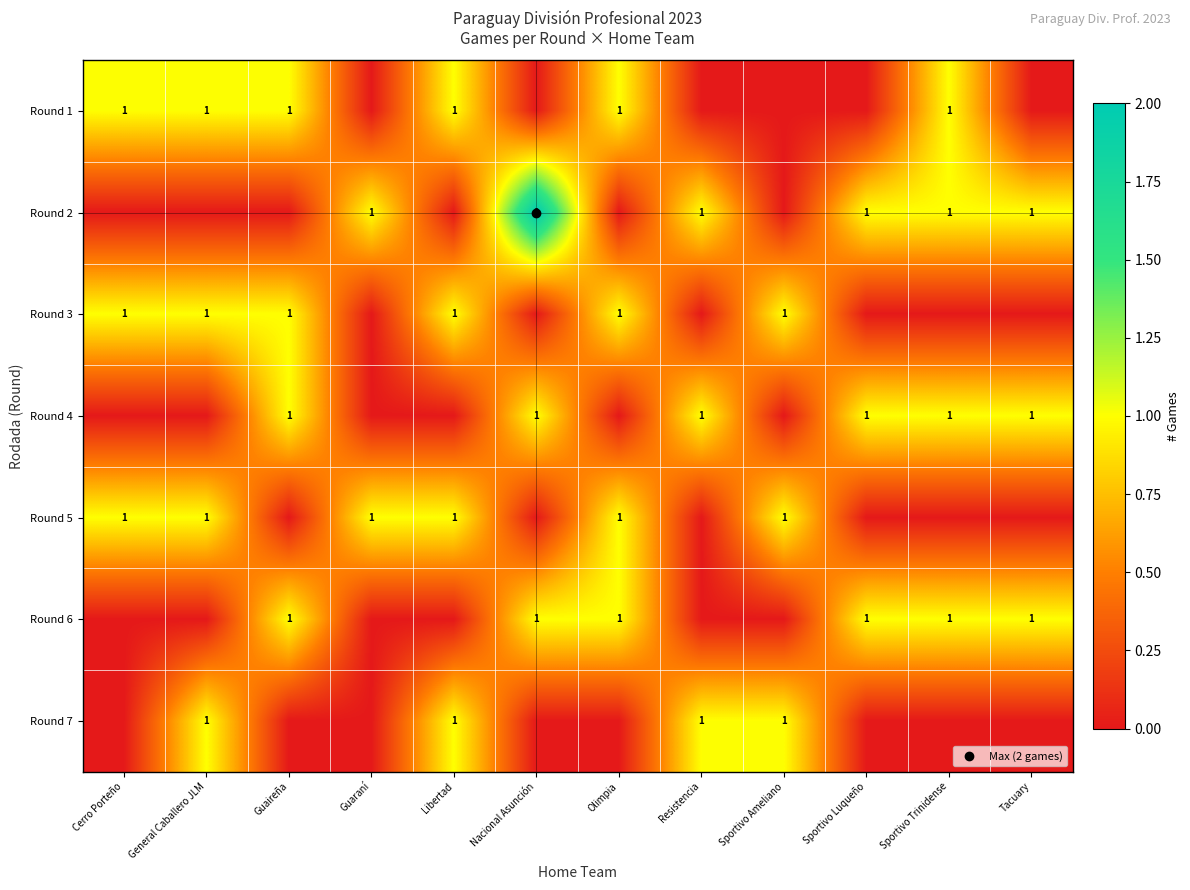

At which category is the sum across all series the highest?

General Caballero JLM